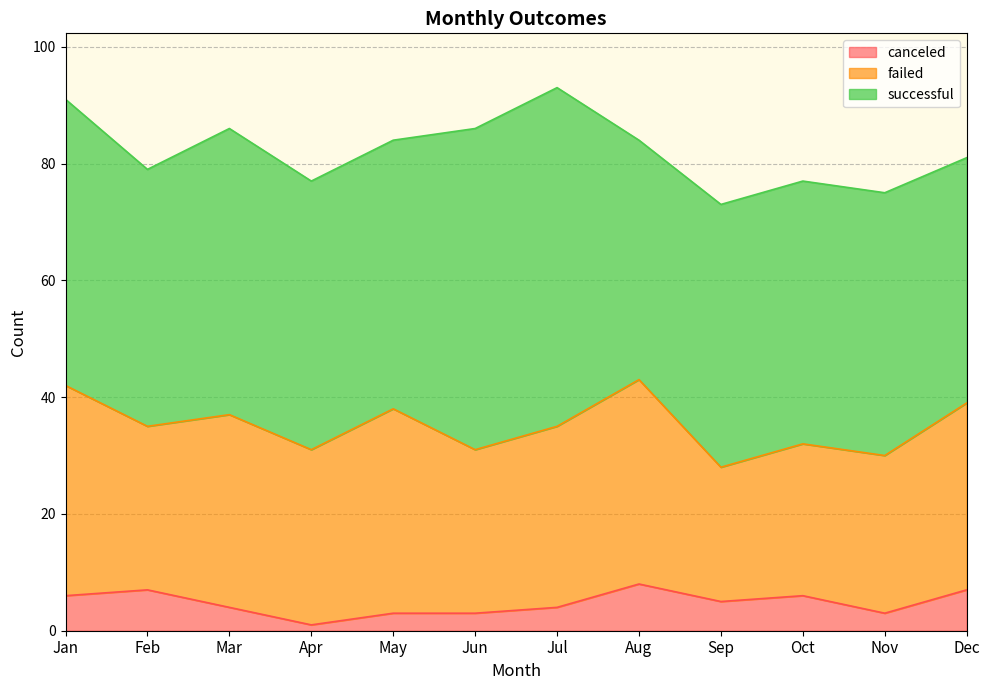

True or false: failed and canceled cross at least once.

False